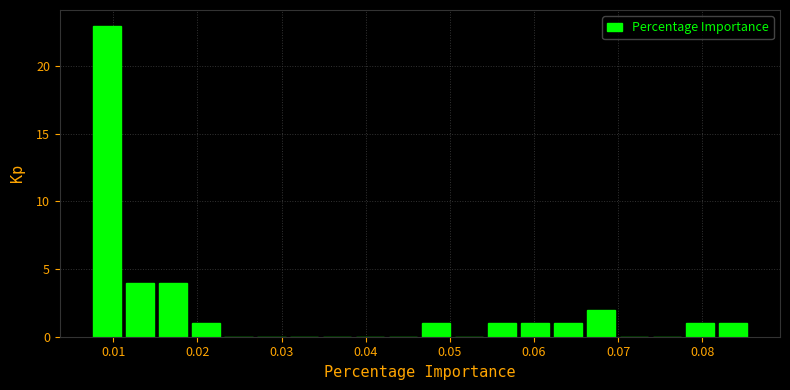

Around what value on the x-axis is the tallest bar? Give the approximate position of its centre, as read against the axis.

0.009